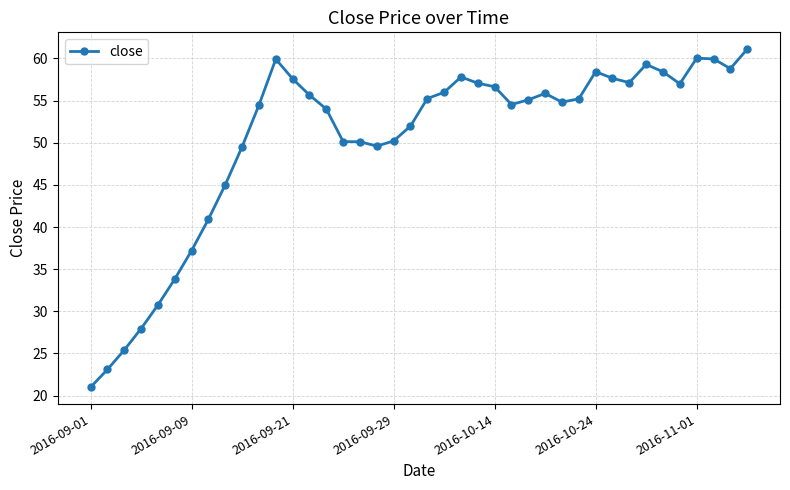

What is the value of the 32nd point from the left?

57.6